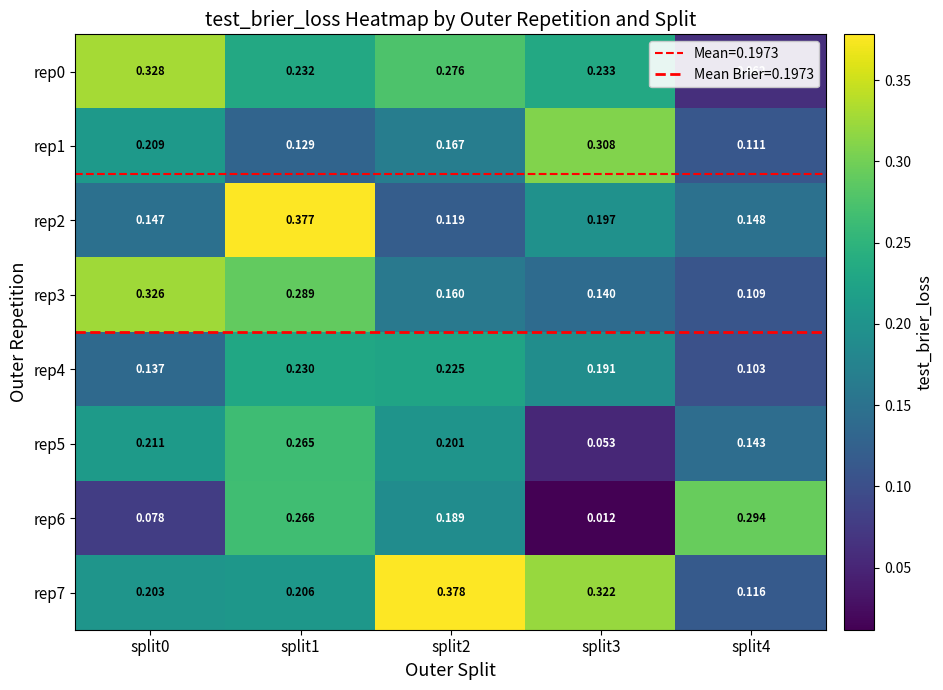

Between split4 and split3, which is larger?

split3